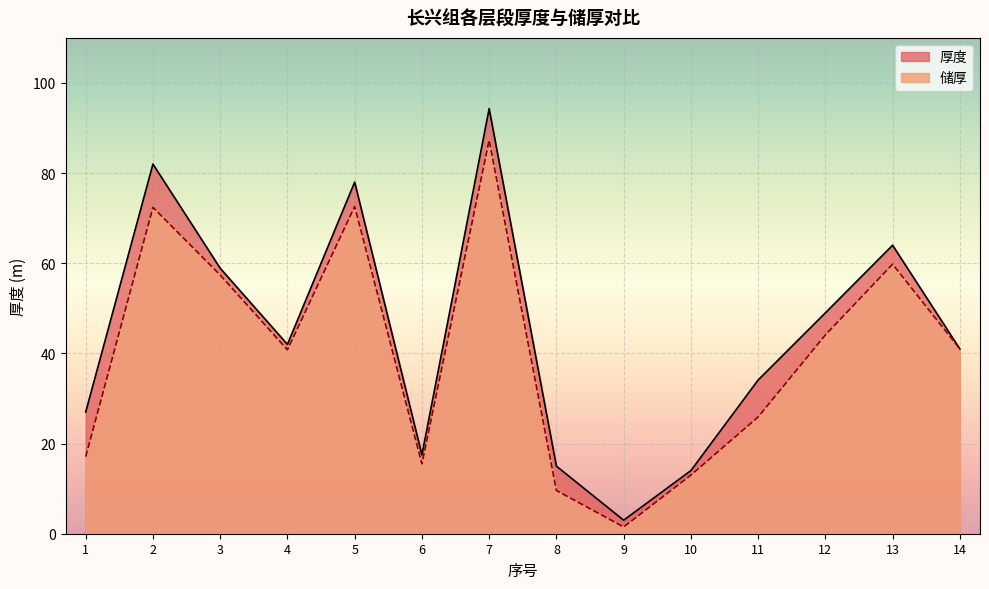

Rank the categories by 厚度 value from highest to lowest.

7, 2, 5, 13, 3, 12, 4, 14, 11, 1, 6, 8, 10, 9